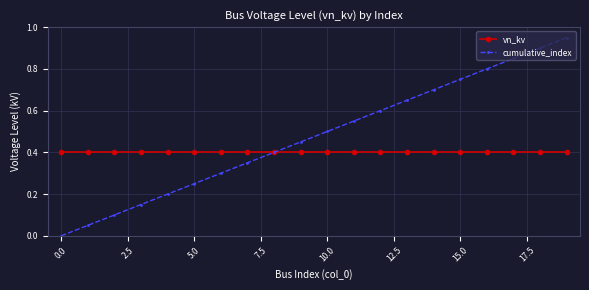

Rank the series by their average value, from highest to lowest.

cumulative_index, vn_kv